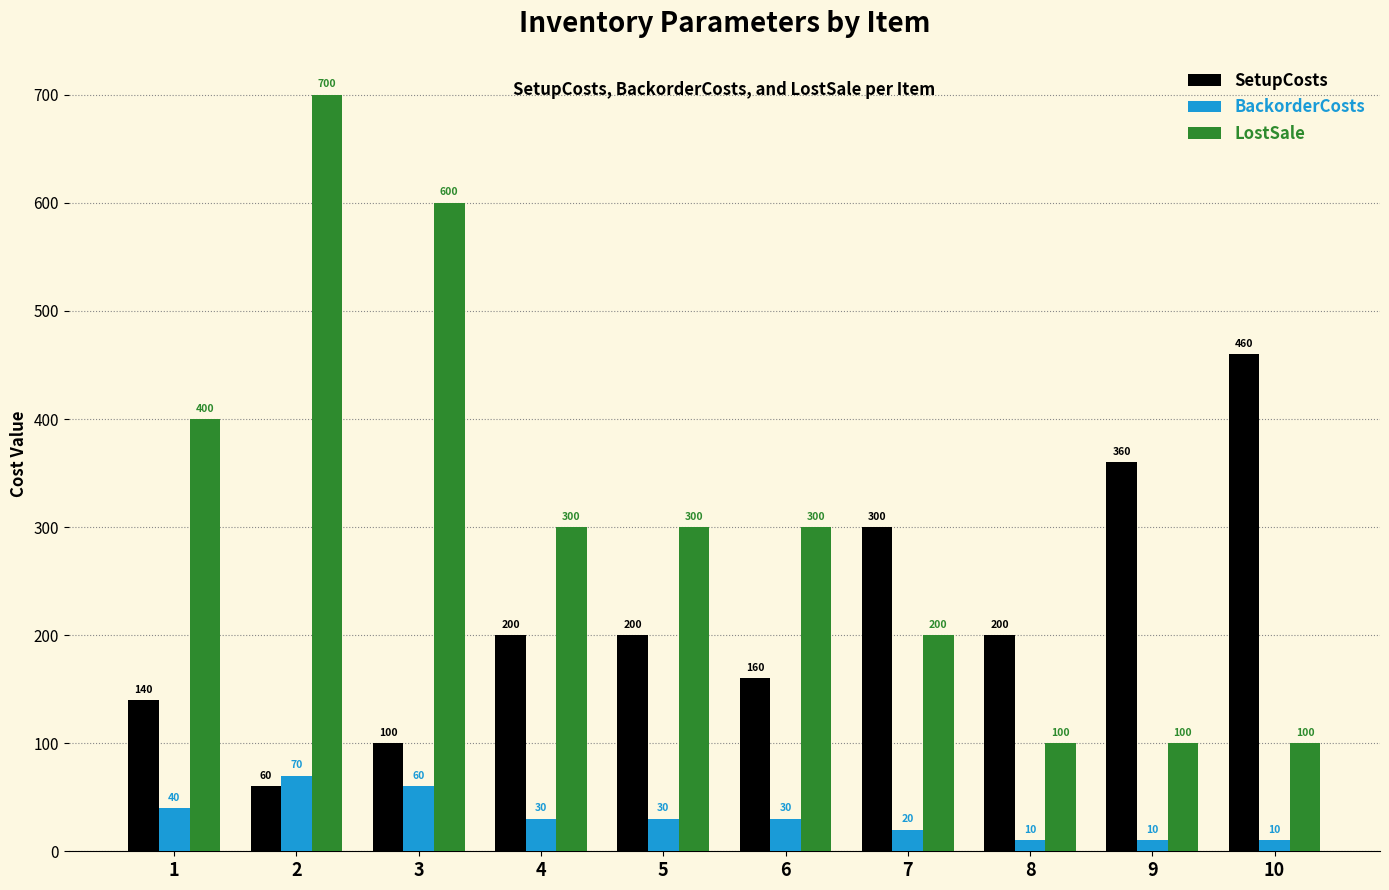

At 9, list the series in order from largest to smallest.

SetupCosts, LostSale, BackorderCosts